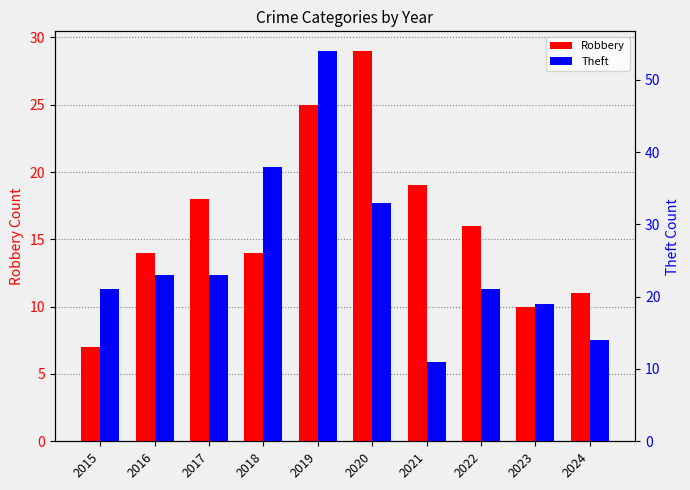

What is the total value across all series at 2015?

28